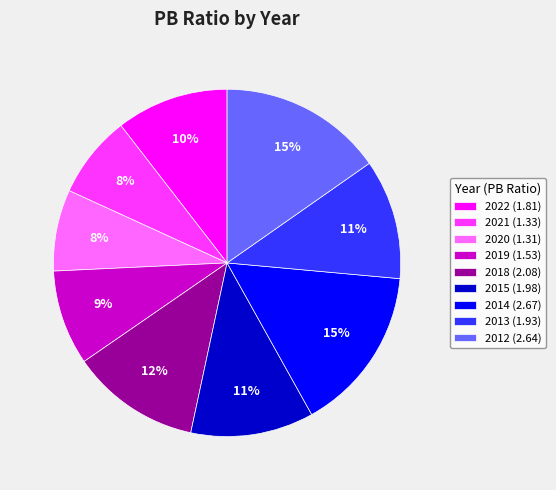

Is it true that 2014 is 22% of the pie?

False